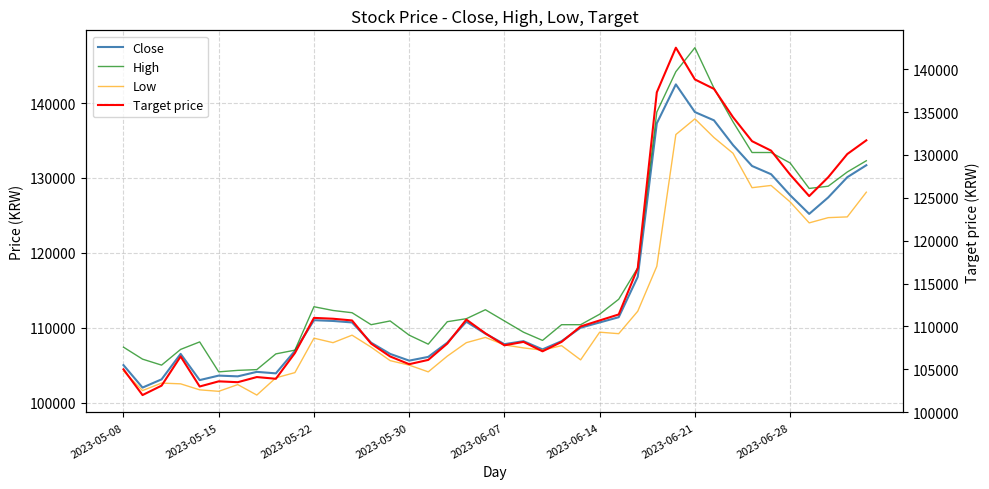

True or false: High has more than 2 points higher than both neighbors.

True